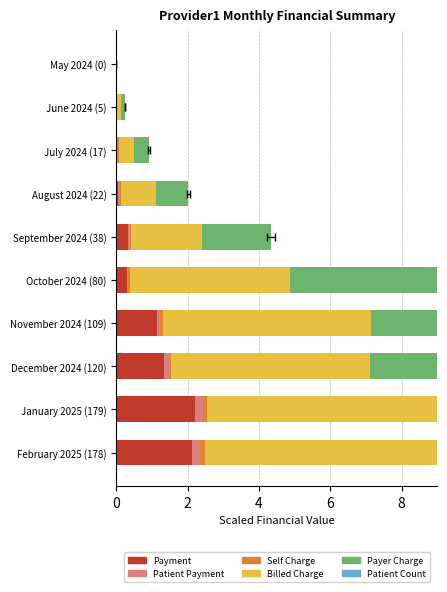

True or false: Payer Charge has a value of 1.9 at September 2024 (38).

True